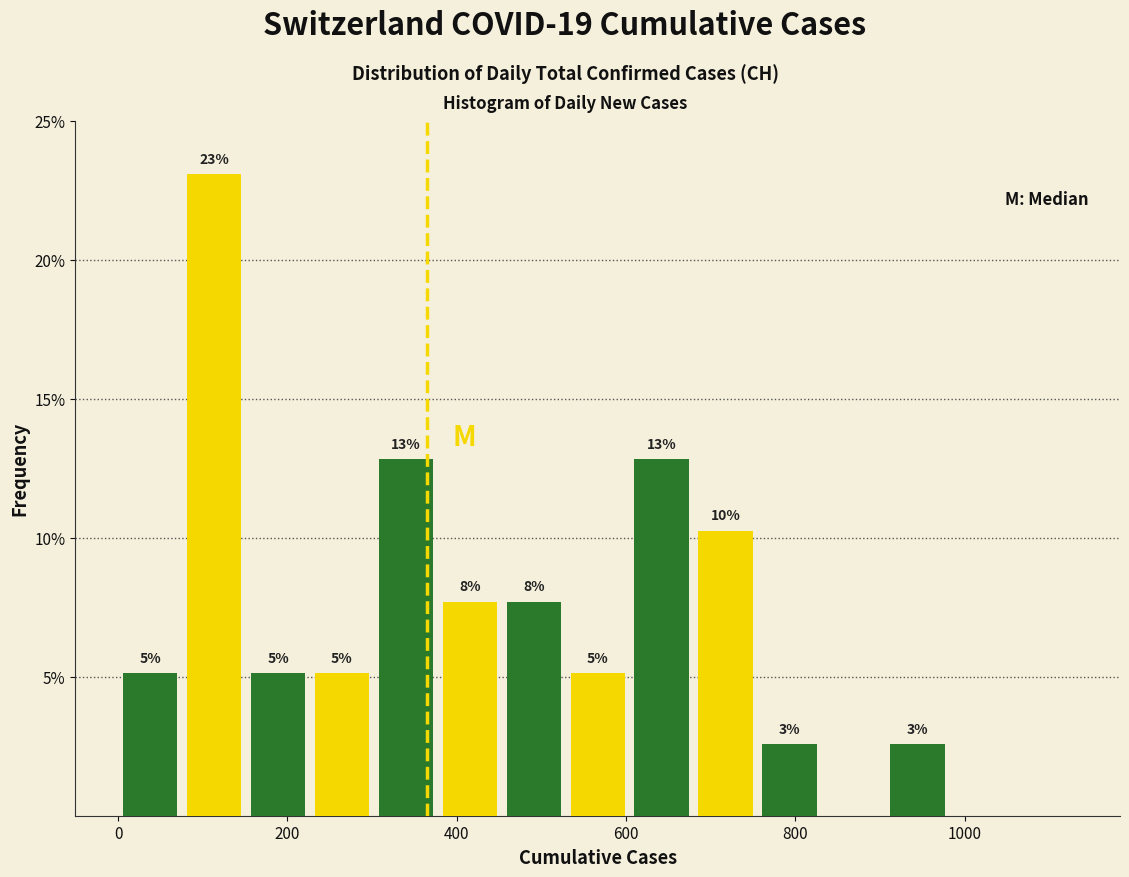

Around what value on the x-axis is the tallest bar? Give the approximate position of its centre, as read against the axis.

120